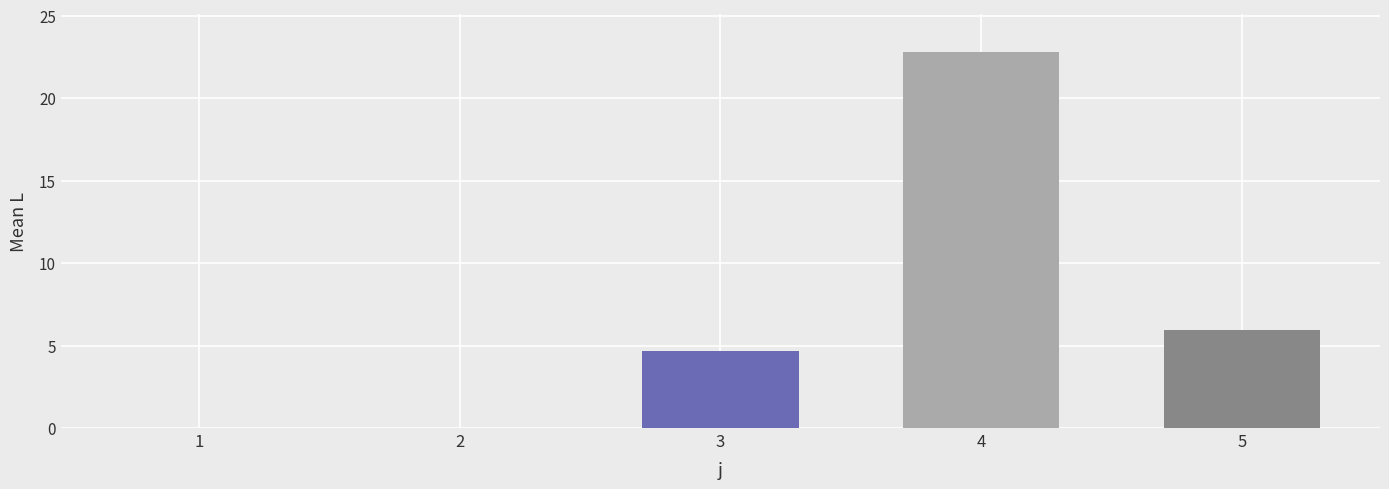

What value does the data have at 5?

6.0